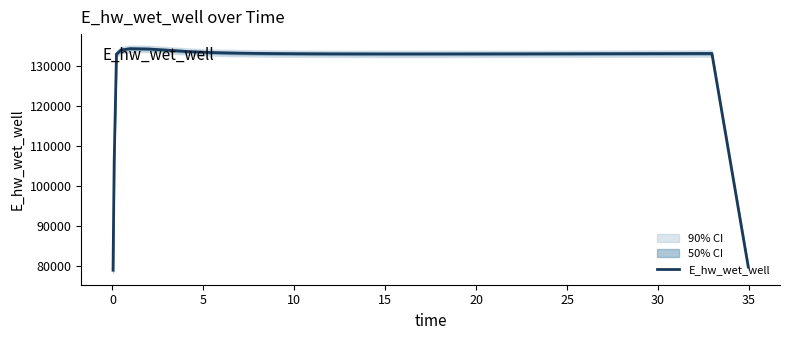

What is the highest value of the E_hw_wet_well series?

134218.4